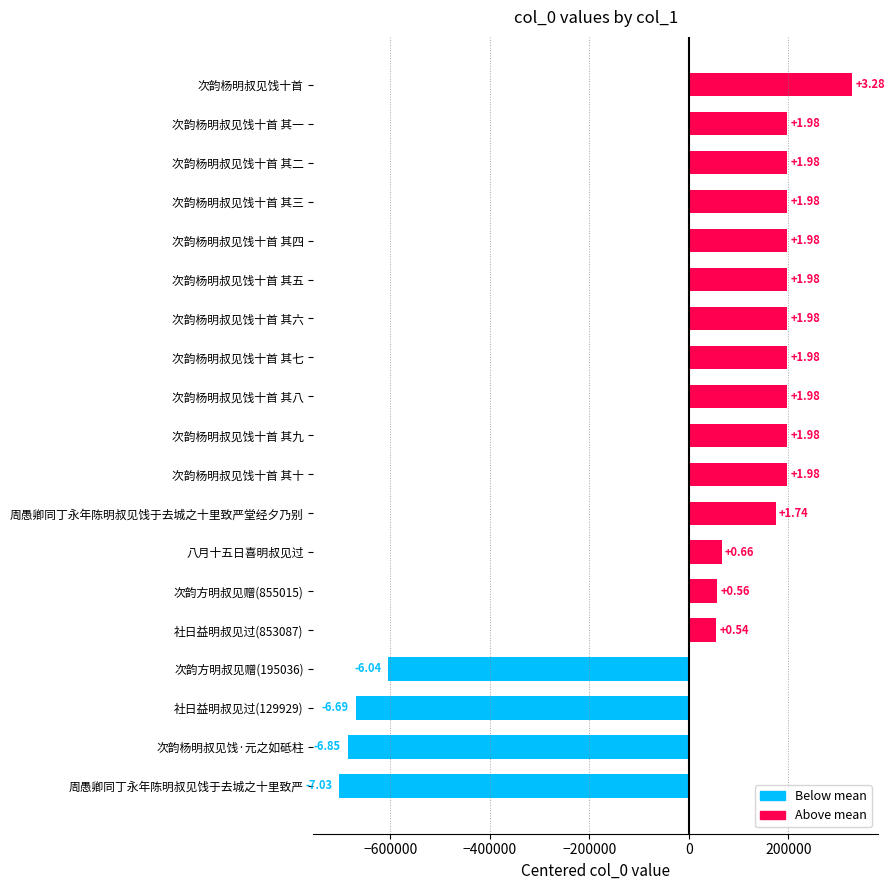

Does the chart contain any negative values?

Yes